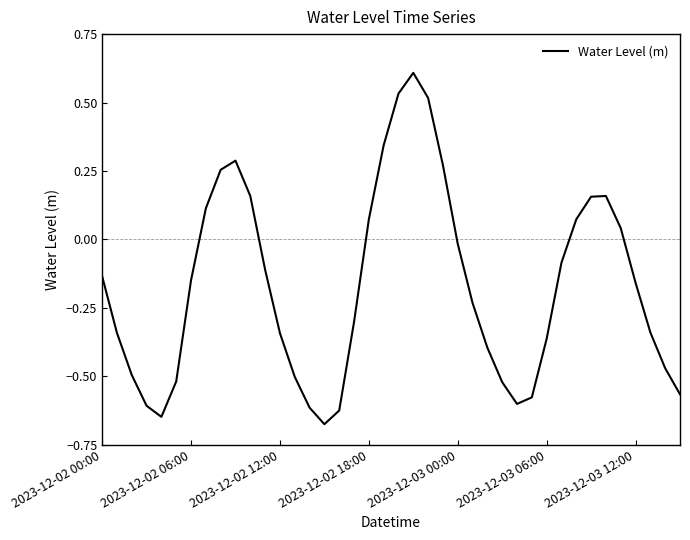

What is the maximum value shown in the chart?

0.6